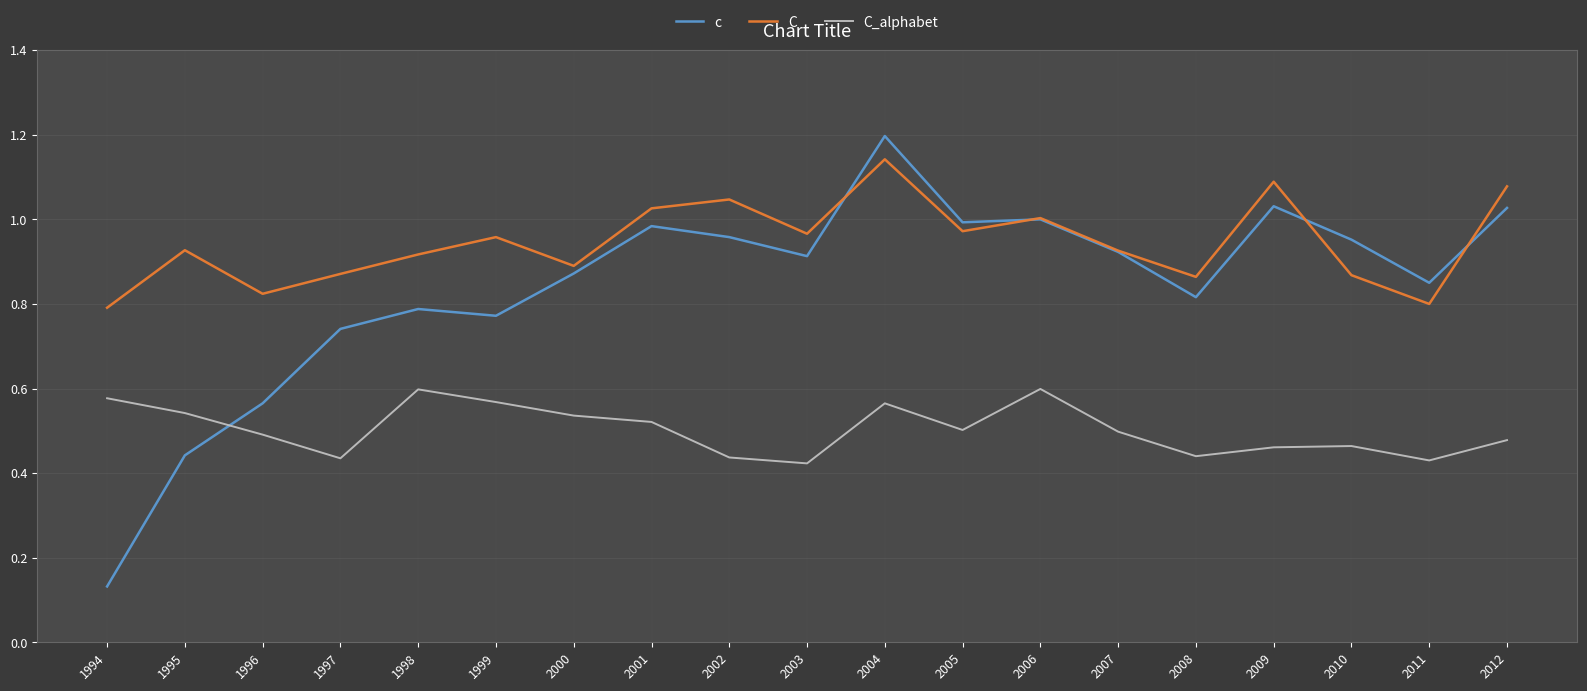

True or false: C has a value of 0.5 at 2002.

False